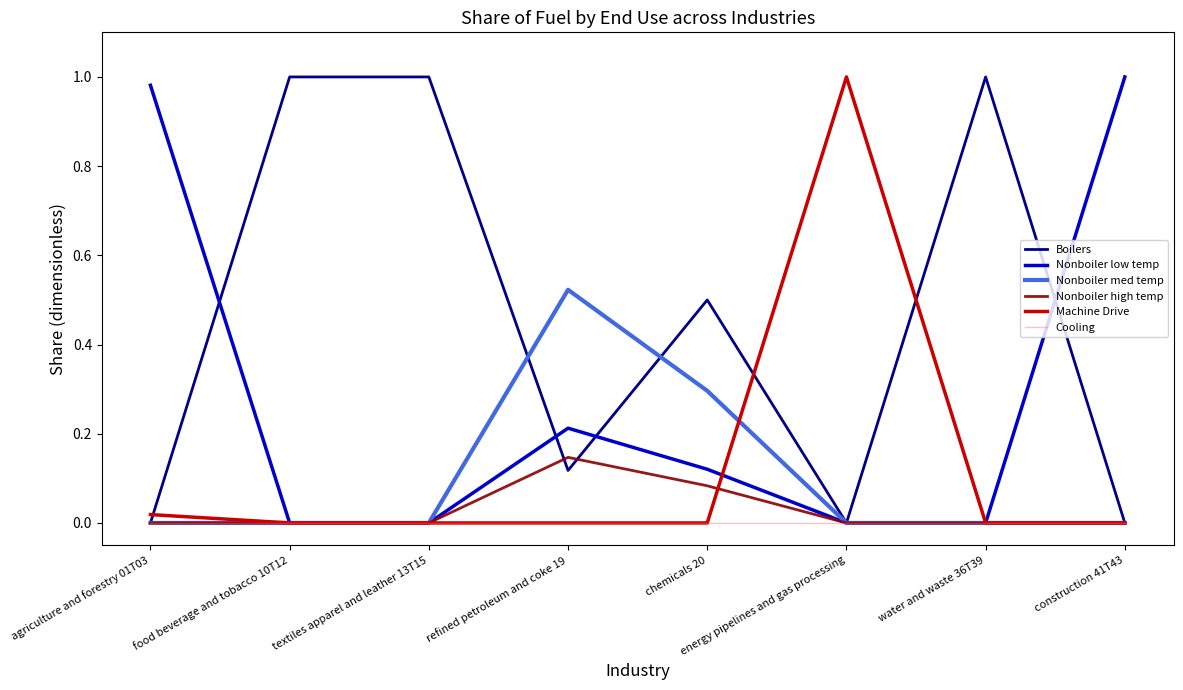

Between refined petroleum and coke 19 and chemicals 20, which series saw the biggest shift?

Boilers